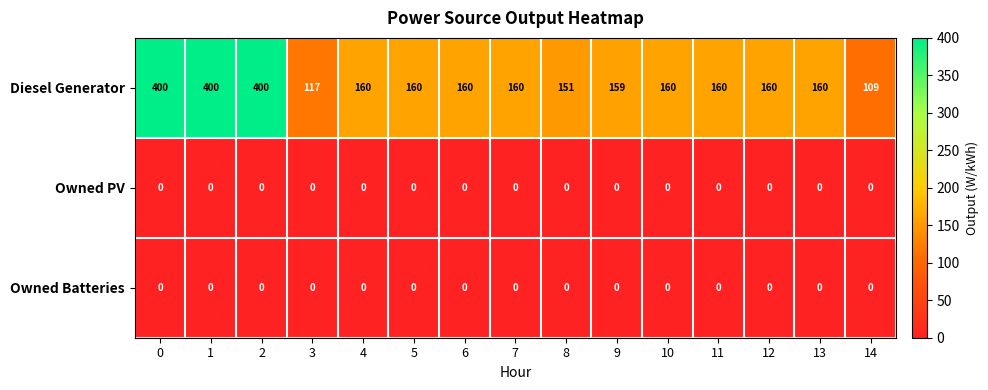

True or false: Diesel Generator has a value of 400 at 2.

True